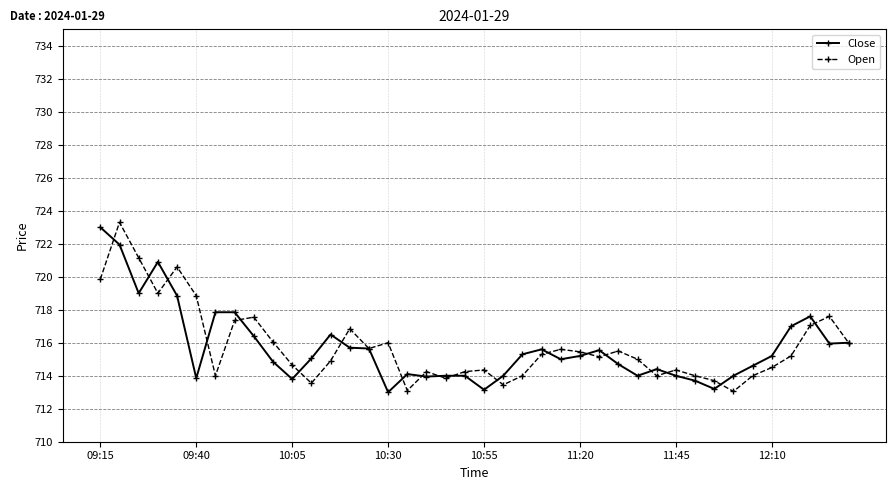

True or false: Close has more than 2 points higher than both neighbors.

True